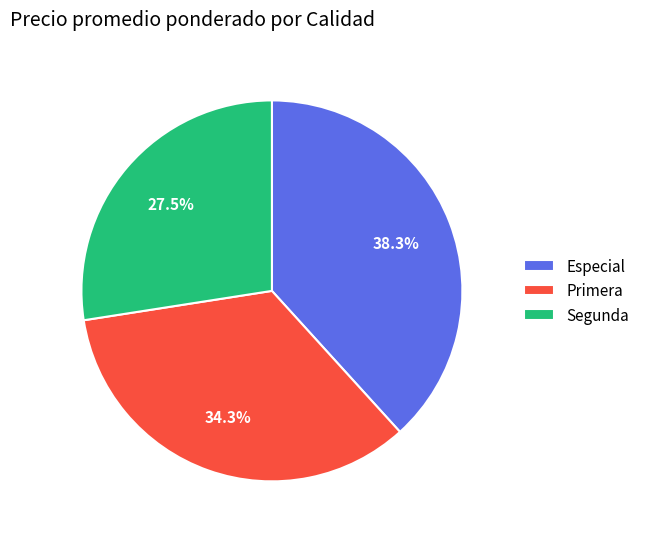

Does Primera account for over 50% of the chart?

No